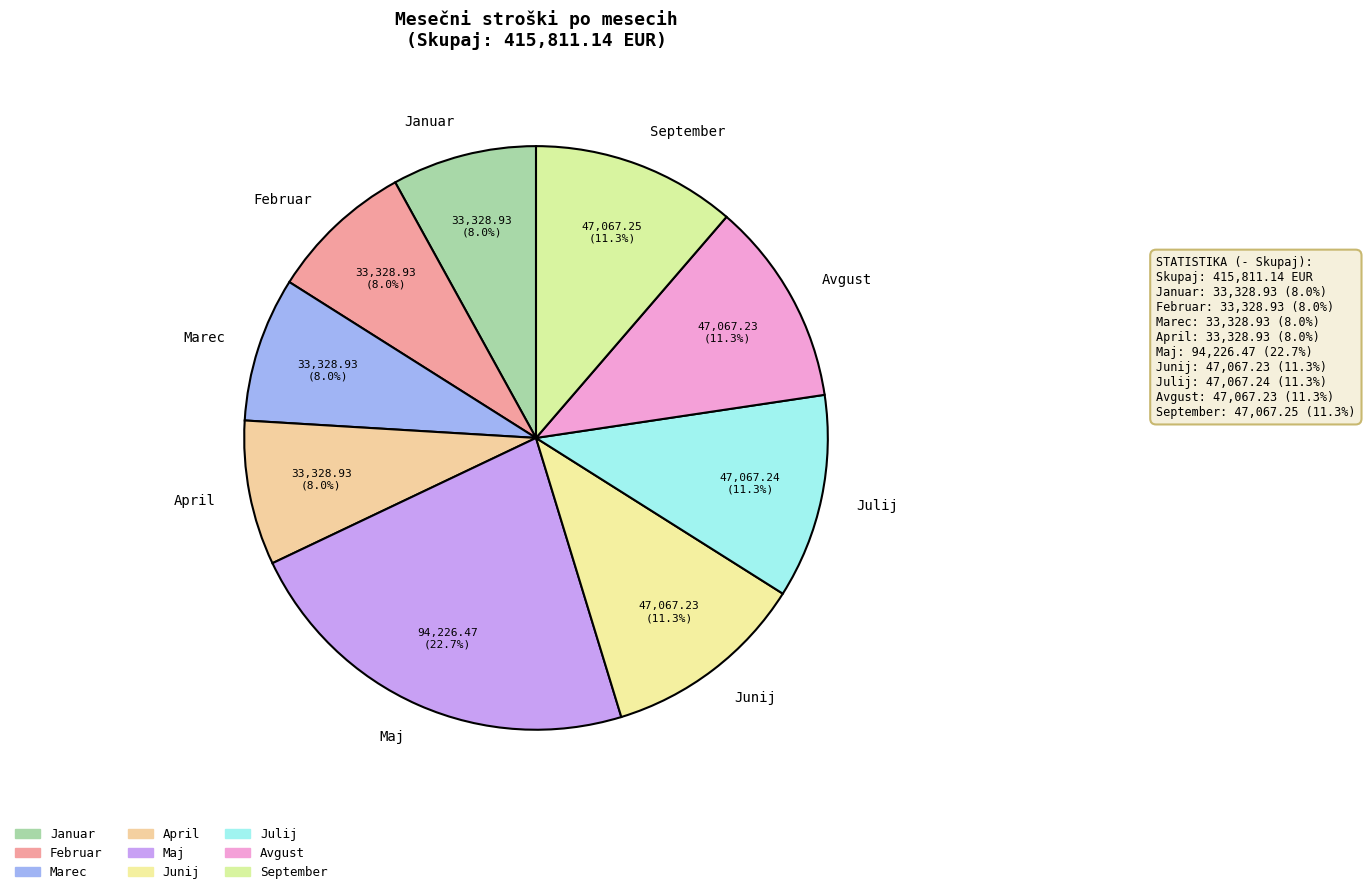

The Marec slice represents 17% of the pie. True or false?

False